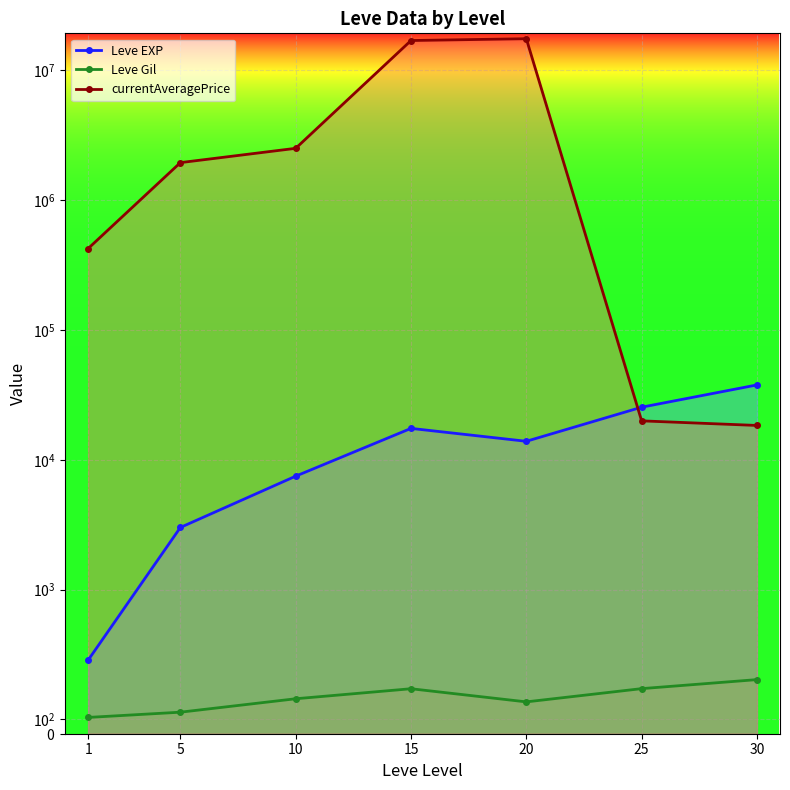

Reading right to left, list all the values displayed in this chart.

Leve EXP: 37715.0	25410.0	13876.7	17445.0	7475.0	3008.3	510.2
Leve Gil: 375.2	312.7	220.8	312.0	242.5	149.3	113.0
currentAveragePrice: 18380.6	19940.9	17559004.3	17002061.8	2510864.8	1948066.3	424109.3